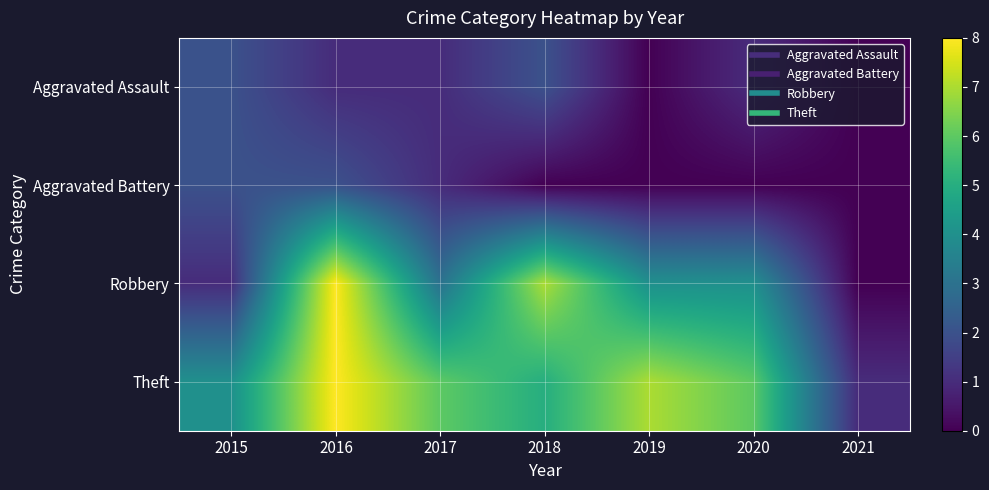

What is the difference between the highest and lowest values at 2019?

7